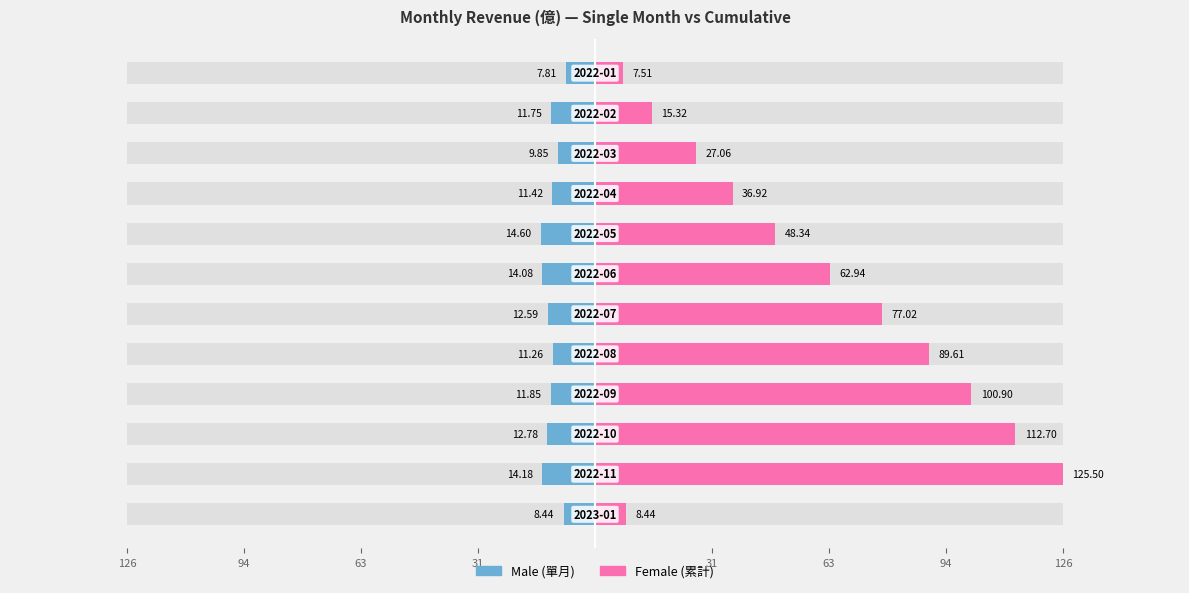

Rank the series at 31 from lowest to highest value.

Male, Female